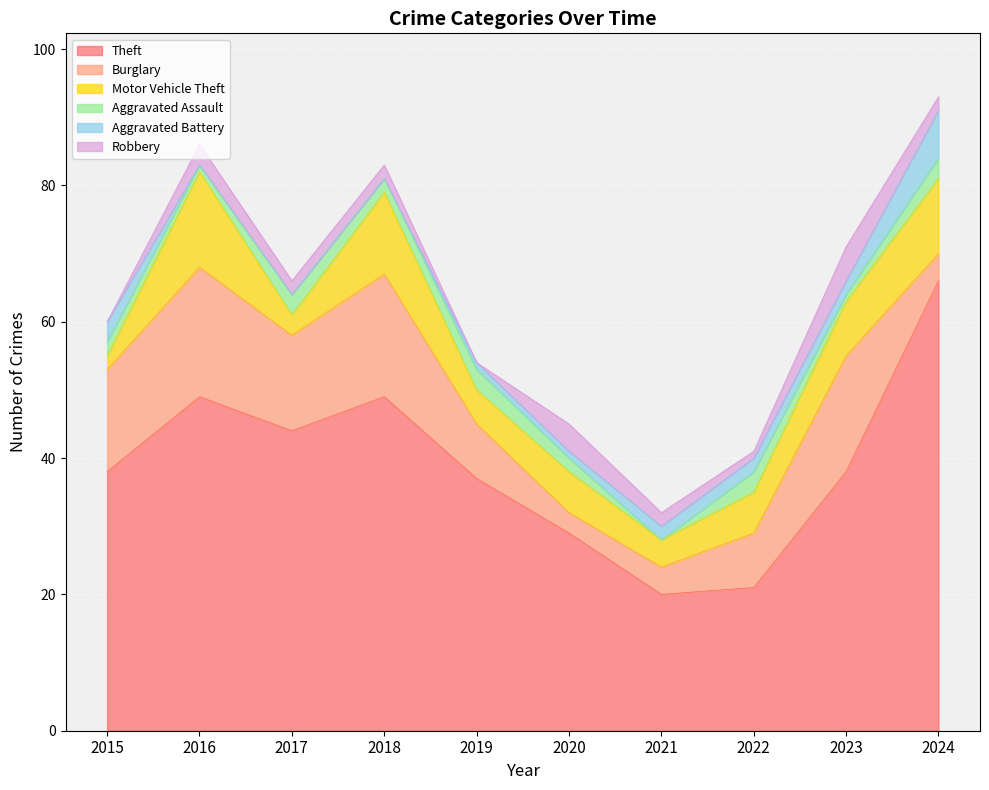

What is the average value of the Motor Vehicle Theft series?

7